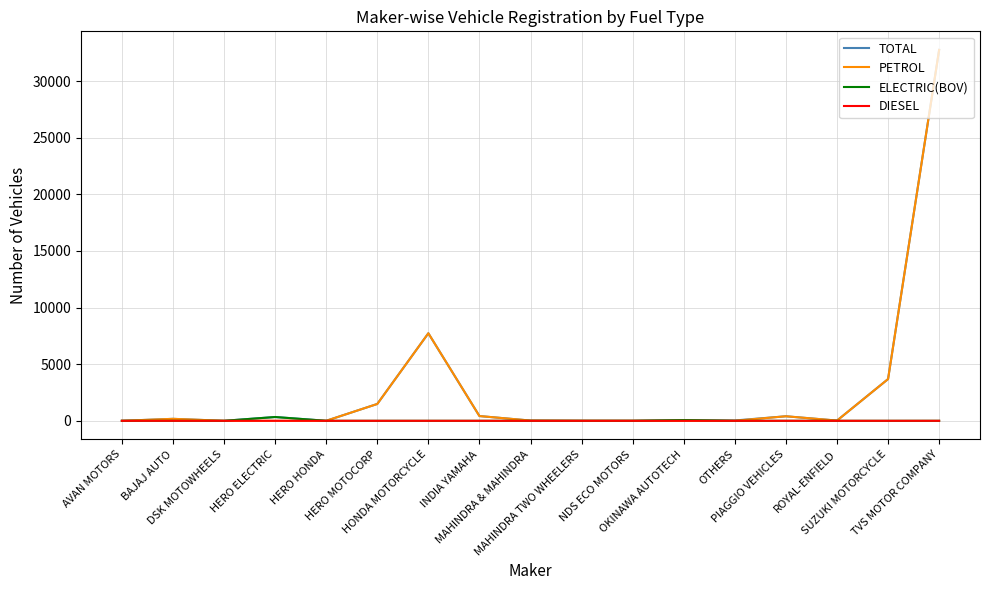

Rank the series by their maximum value, from lowest to highest.

DIESEL, ELECTRIC(BOV), PETROL, TOTAL